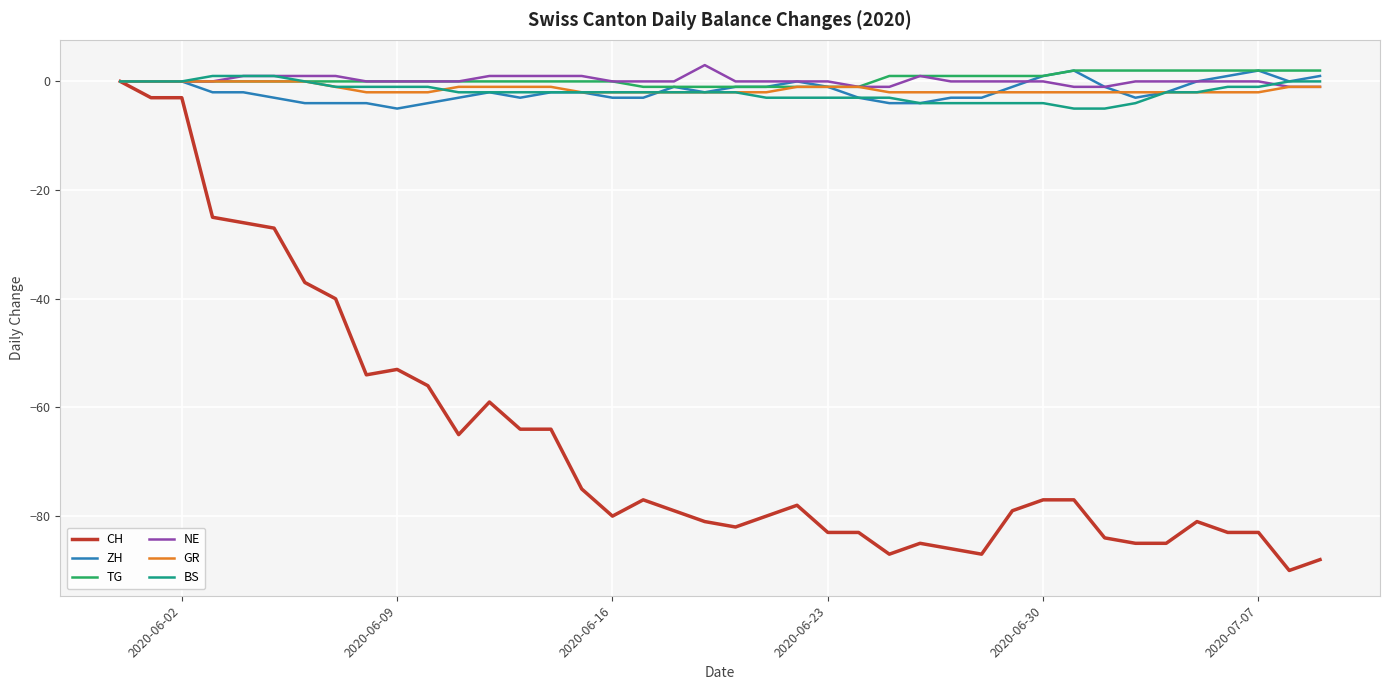

What is the smallest value displayed?

-90